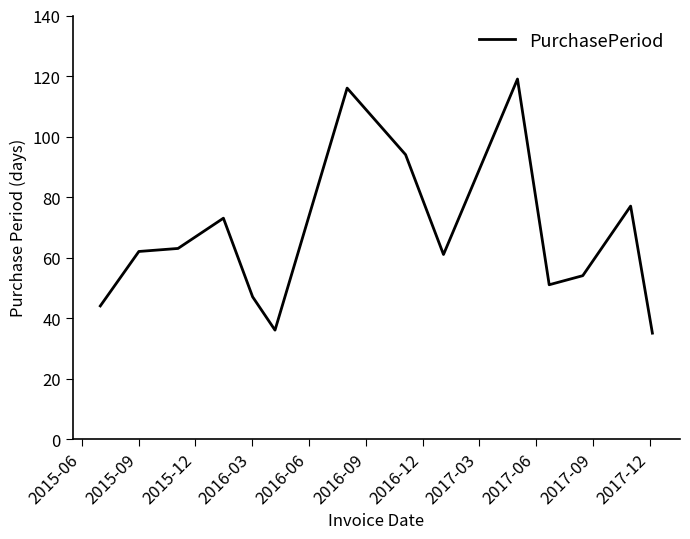

What is the maximum value shown in the chart?

119